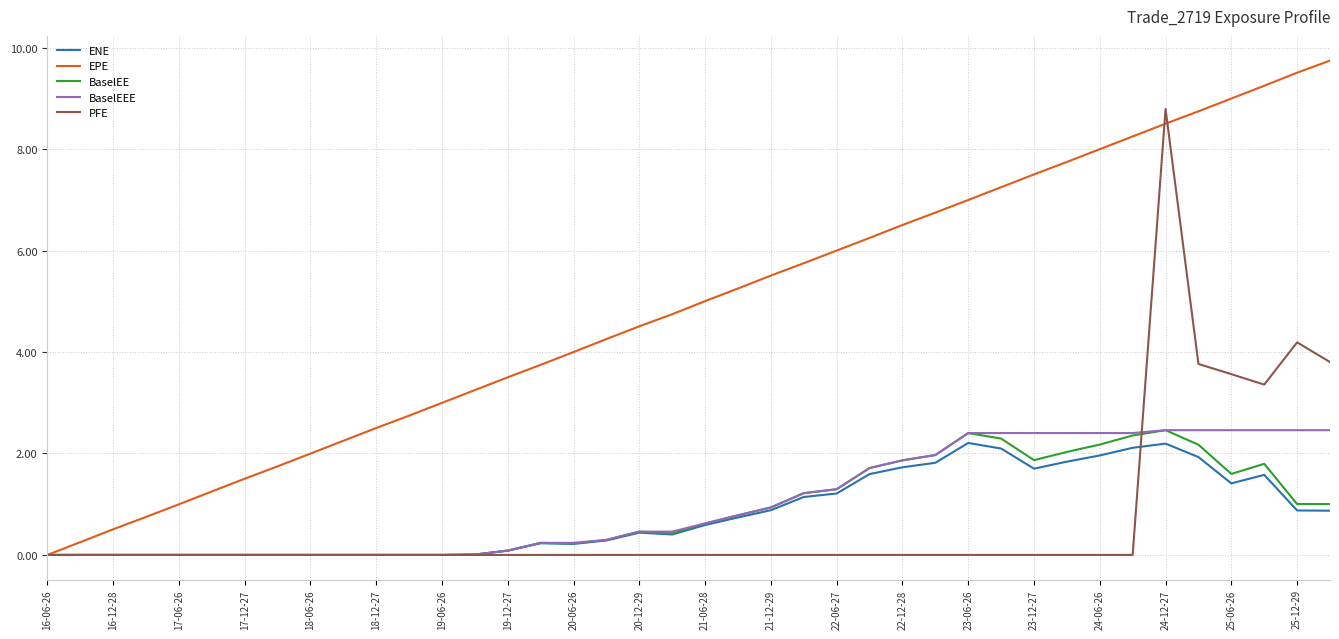

What is the average value of the ENE series?

0.8